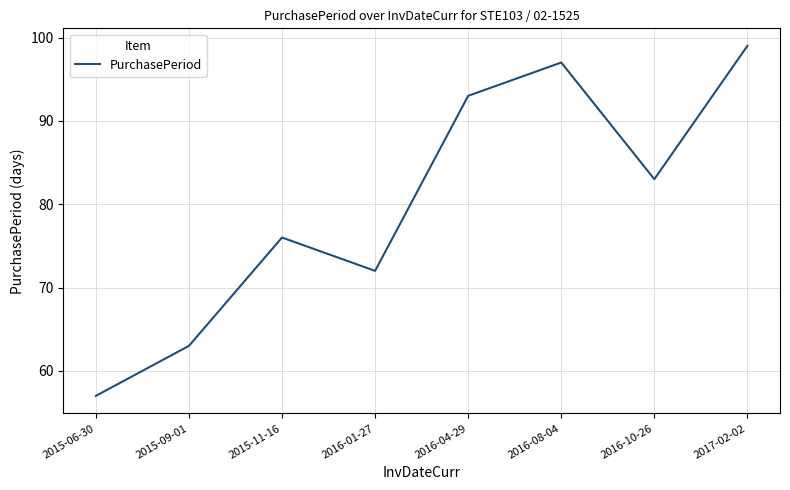

Reading left to right, extract all data points from this chart.

2015-06-30=57	2015-09-01=63	2015-11-16=76	2016-01-27=72	2016-04-29=93	2016-08-04=97	2016-10-26=83	2017-02-02=99